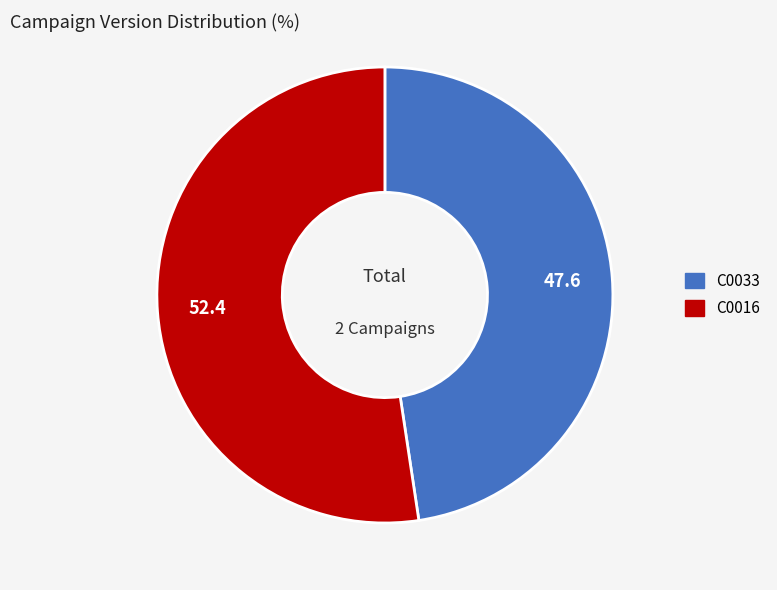

What is the ratio of the value at C0033 to the value at C0016?

0.9